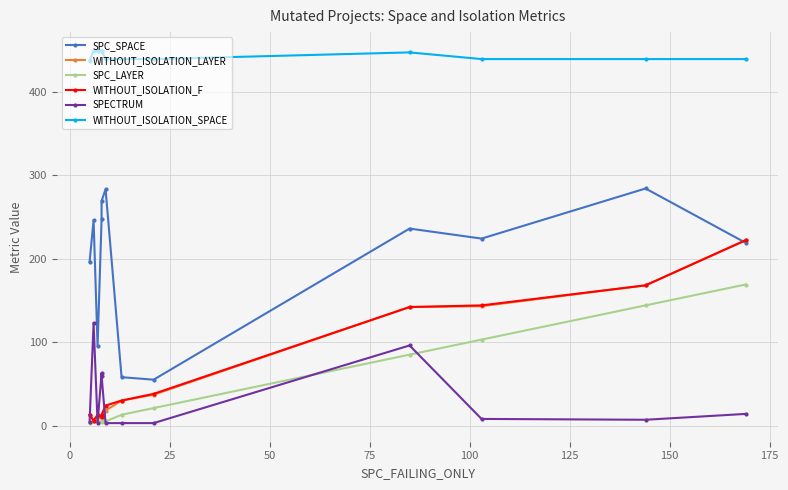

What is the difference between the highest and lowest values at 100?

436